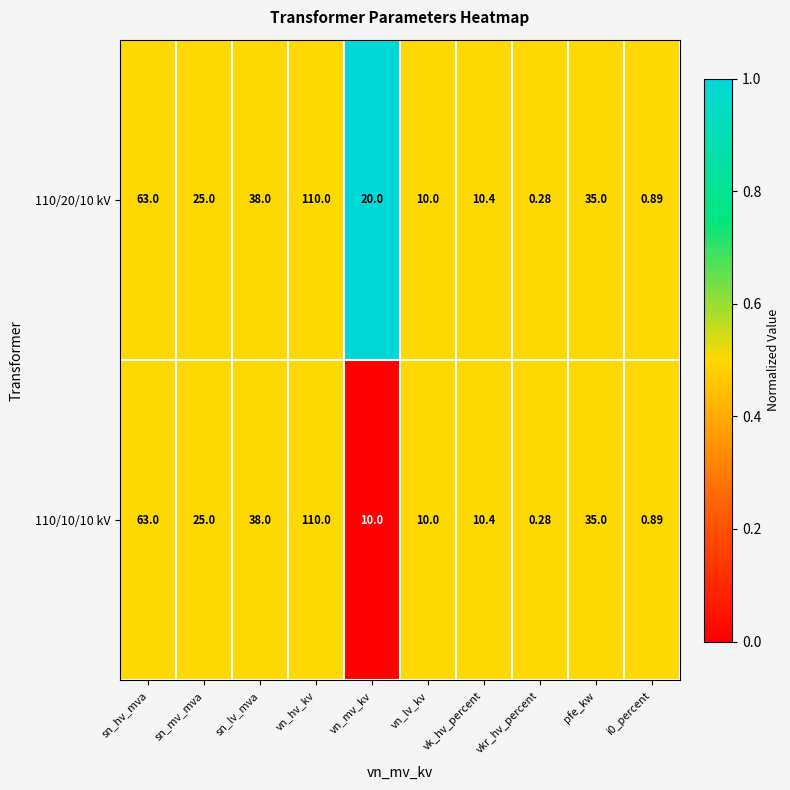

Which label corresponds to the largest value in the chart?

vn_hv_kv